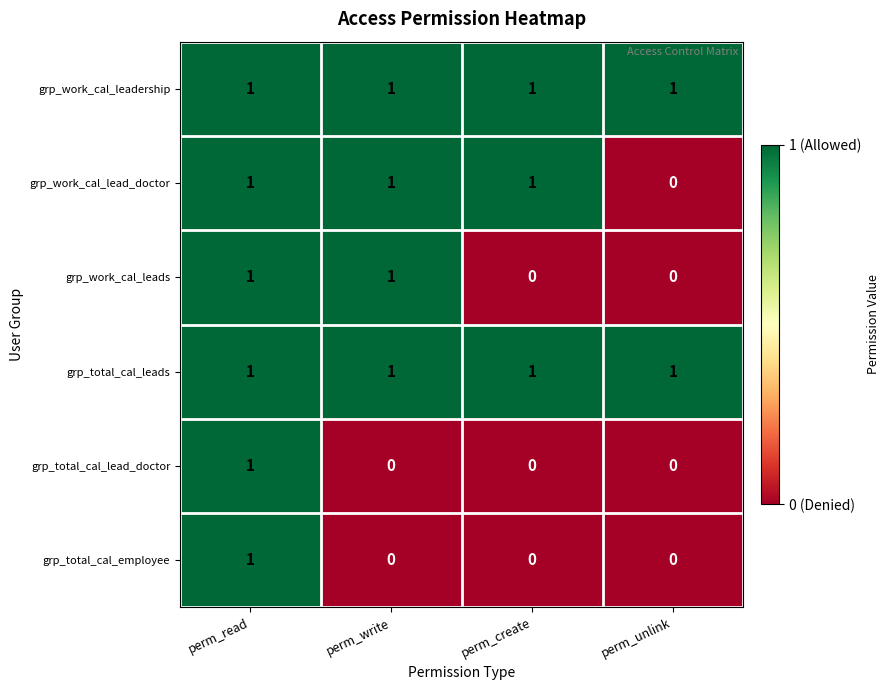

At which category is the sum across all series the highest?

perm_read